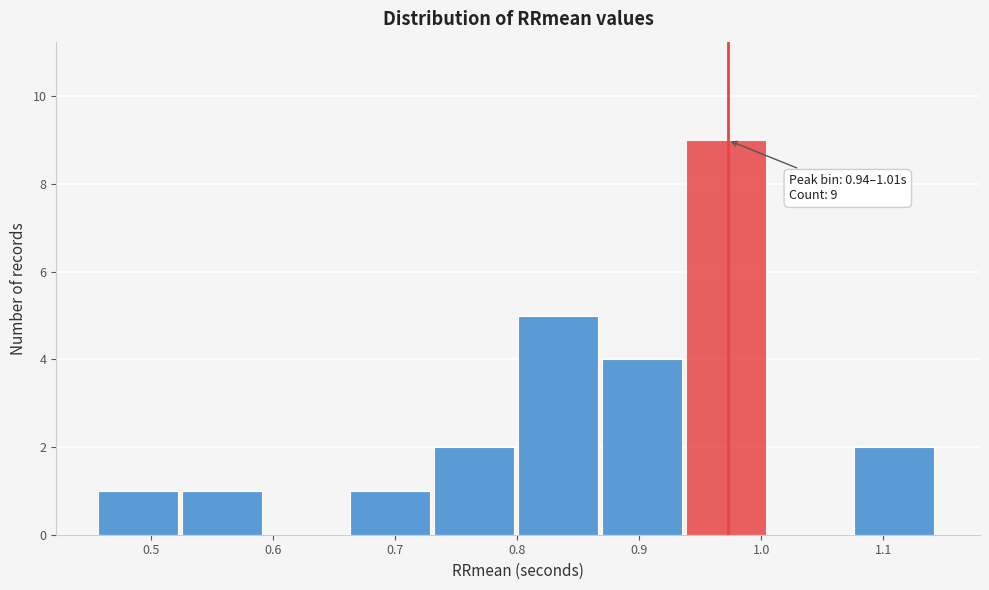

Which range on the x-axis has the tallest bar?

0.94 to 1.01